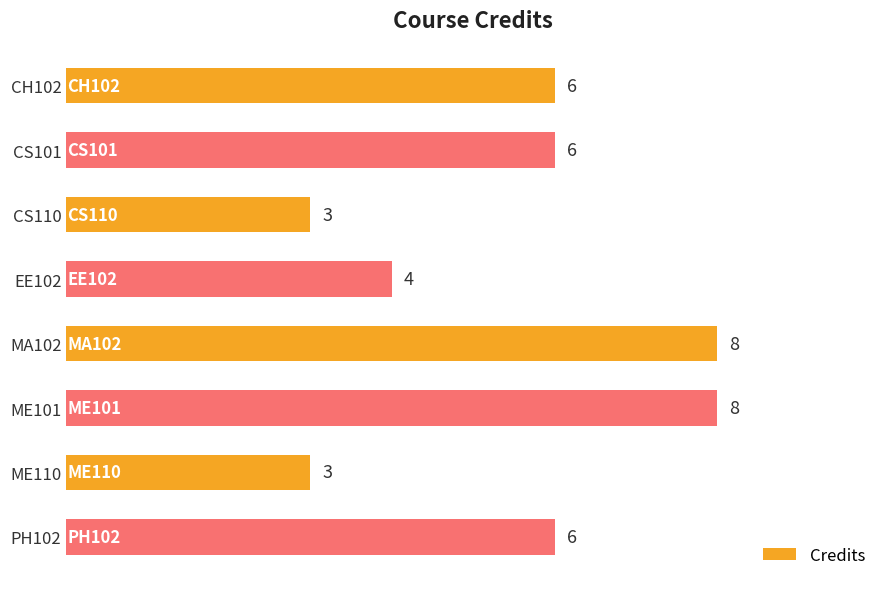

What is the ratio of the value at MA102 to the value at CS101?

1.3